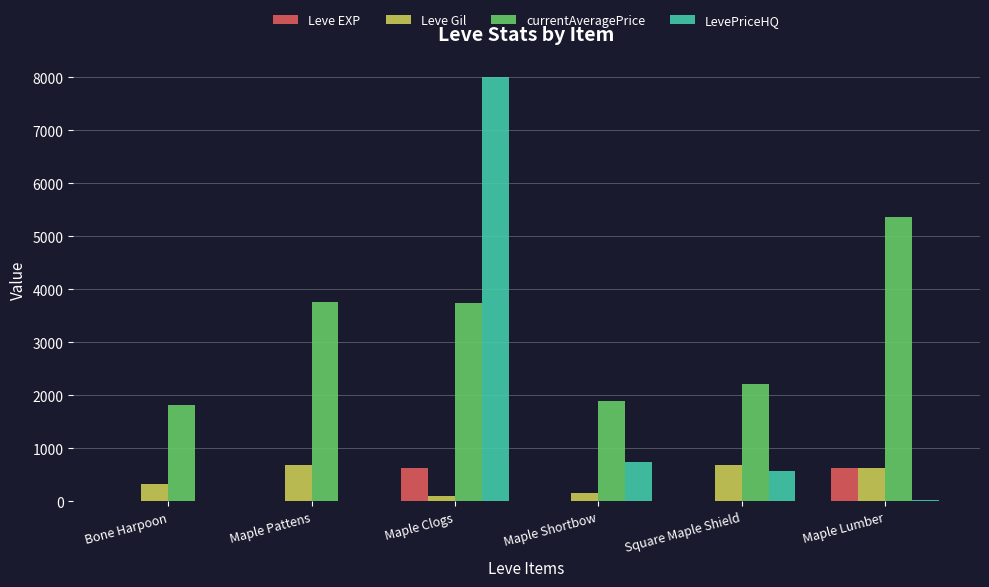

At which category is the sum across all series the highest?

Maple Clogs